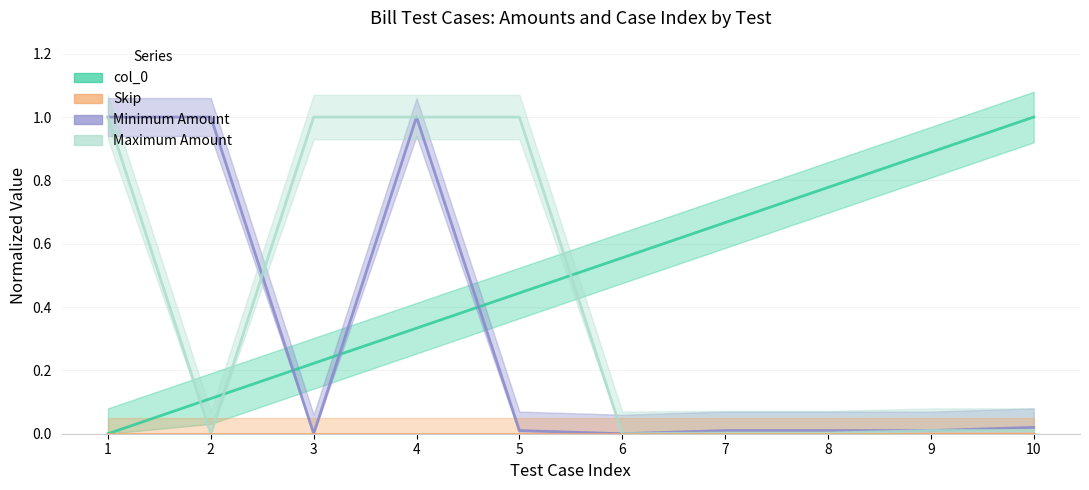

Reading right to left, what are all the values shown in this chart?

col_0: 1.0	0.9	0.8	0.7	0.6	0.4	0.3	0.2	0.1	0.0
Minimum Amount: 0.0	0.0	0.0	0.0	0.0	0.0	1.0	0.0	1.0	1.0
Maximum Amount: 0.0	0.0	0.0	0.0	0.0	1.0	1.0	1.0	0.0	1.0